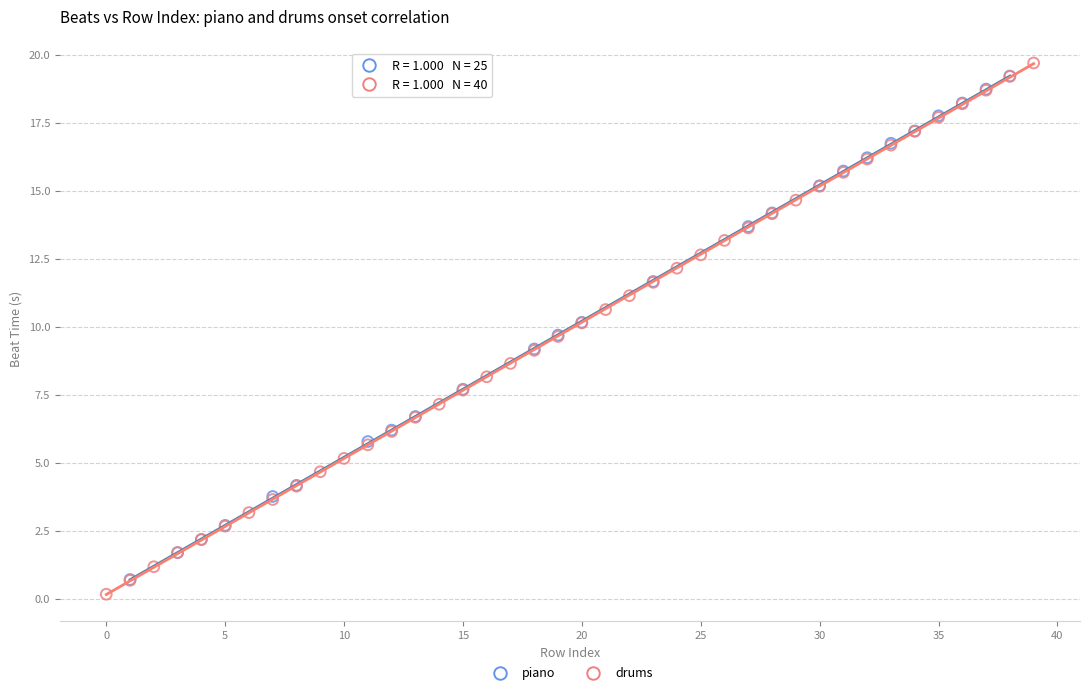

Which series reaches the minimum Y coordinate?

drums